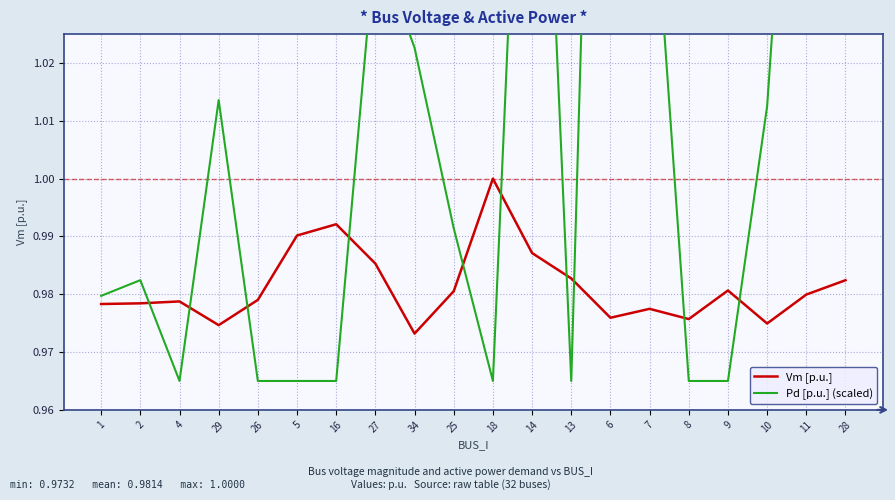

What is the value of the Vm [p.u.] point at the 11th from the left?

1.0